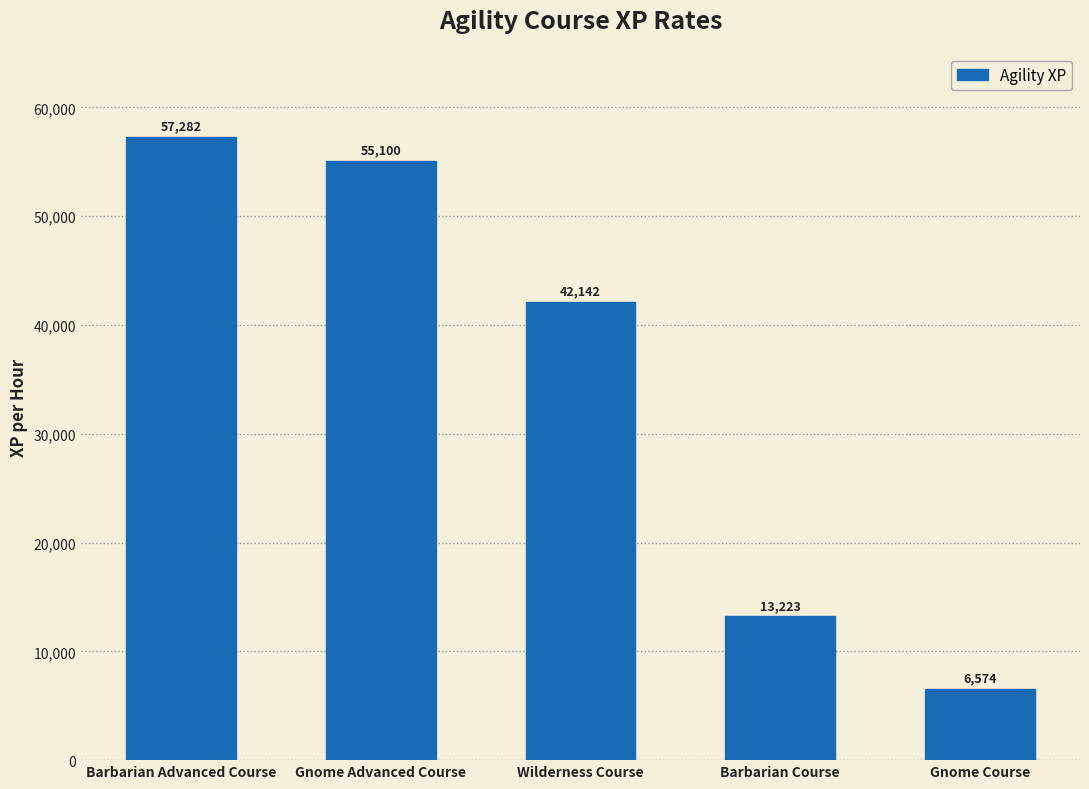

What is the minimum value shown in the chart?

6574